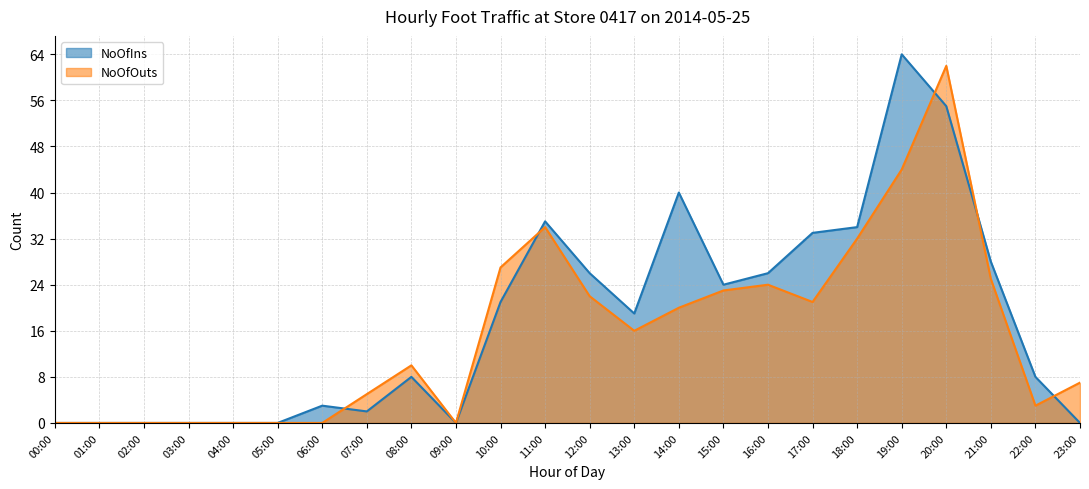

Rank the series by their average value, from highest to lowest.

NoOfIns, NoOfOuts